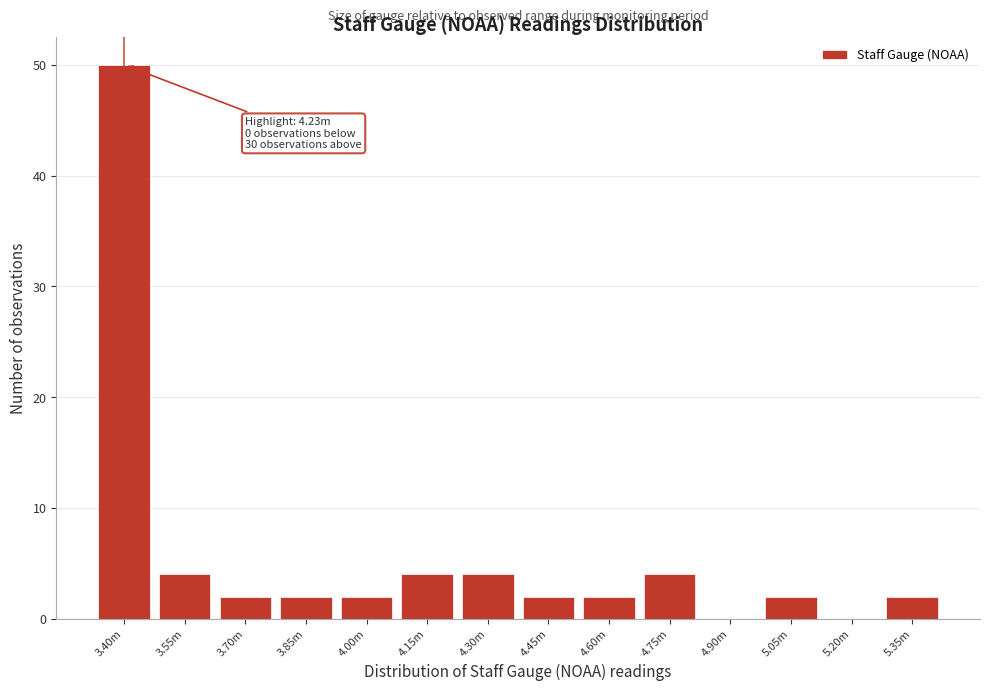

Reading left to right, what are all the values shown in this chart?

3.40m=50	3.55m=4	3.70m=2	3.85m=2	4.00m=2	4.15m=4	4.30m=4	4.45m=2	4.60m=2	4.75m=4	4.90m=0	5.05m=2	5.20m=0	5.35m=2